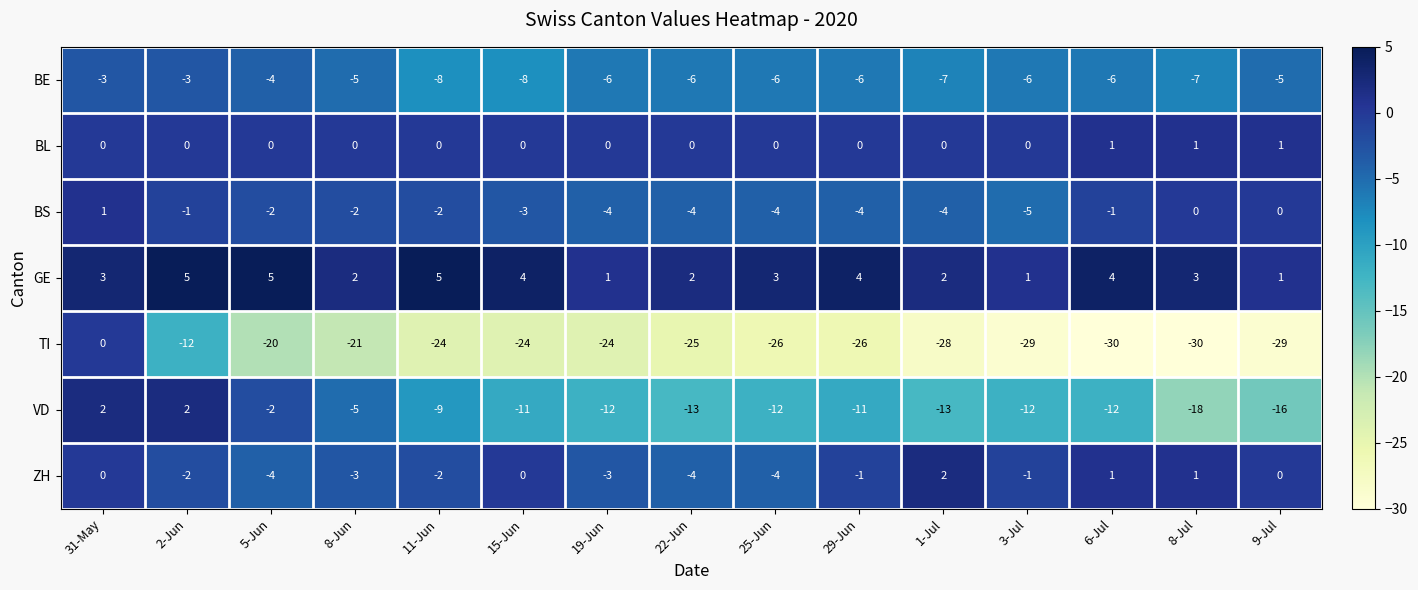

Count the number of categories in the chart.

15